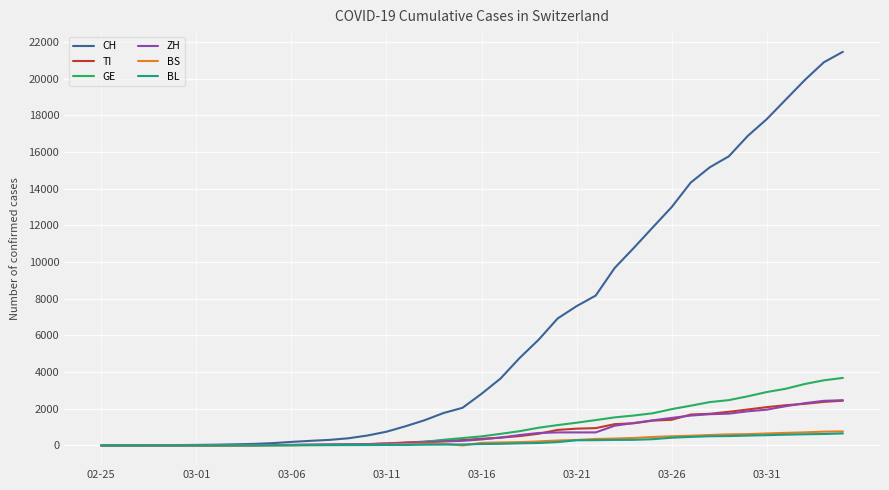

Which series has the widest spread of values?

CH